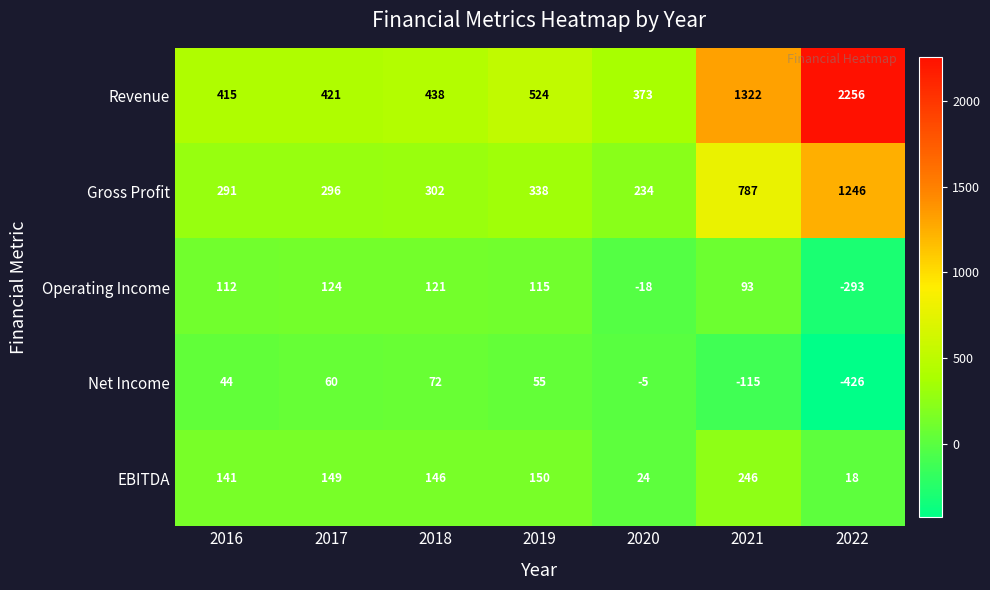

True or false: EBITDA has a value of 247 at 2019.

False